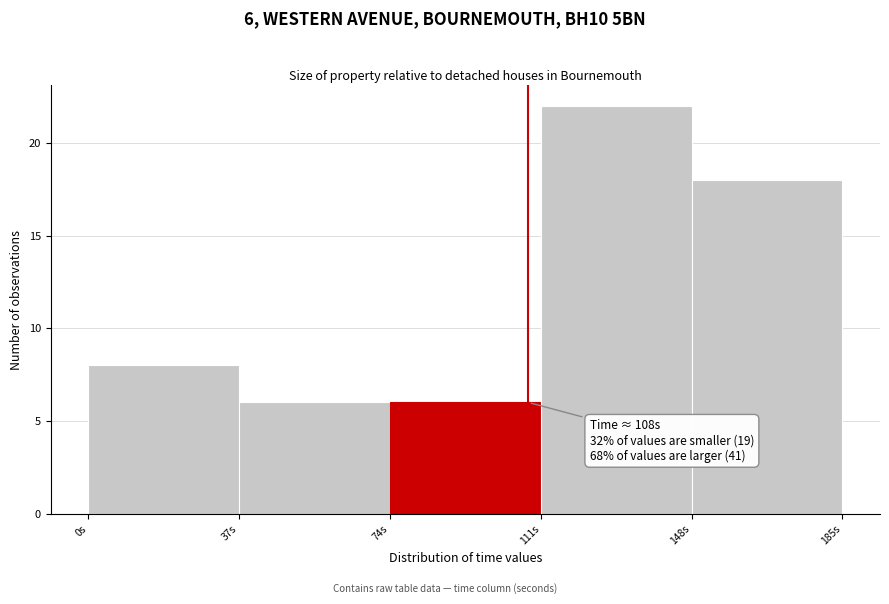

Which range on the x-axis has the tallest bar?

111 to 148